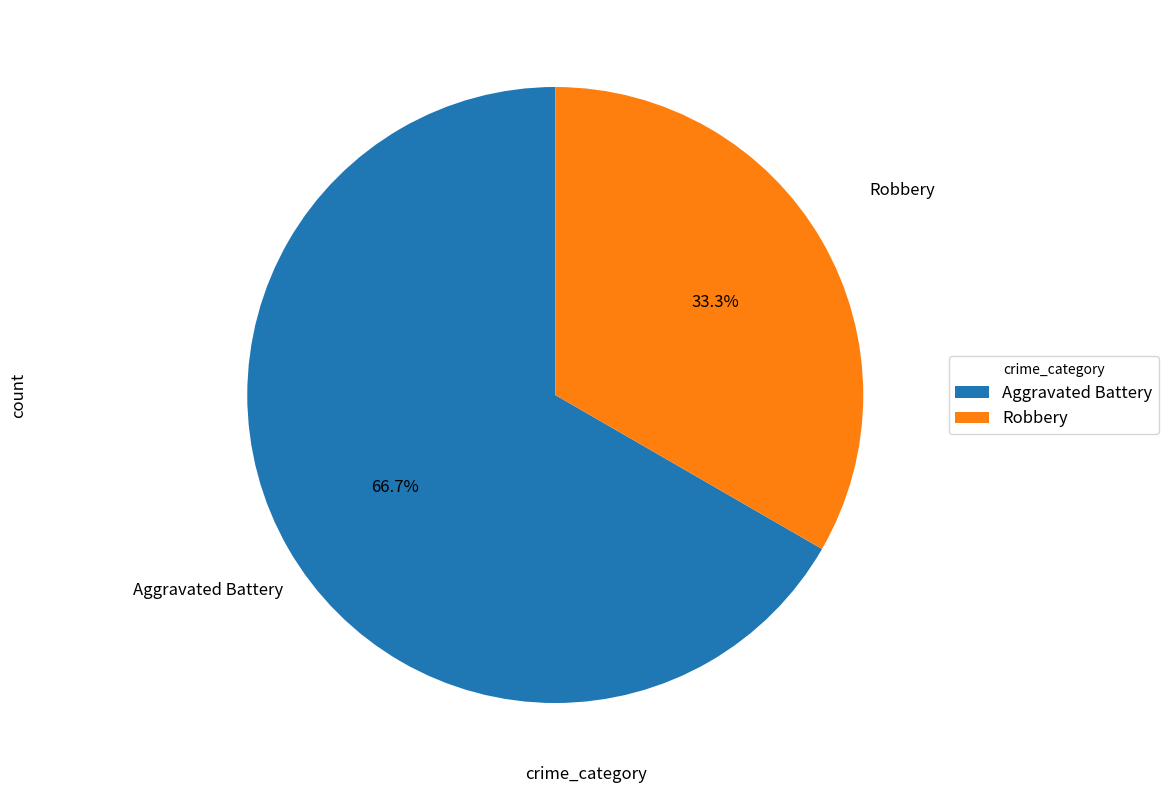

How many slices are in this pie chart?

2